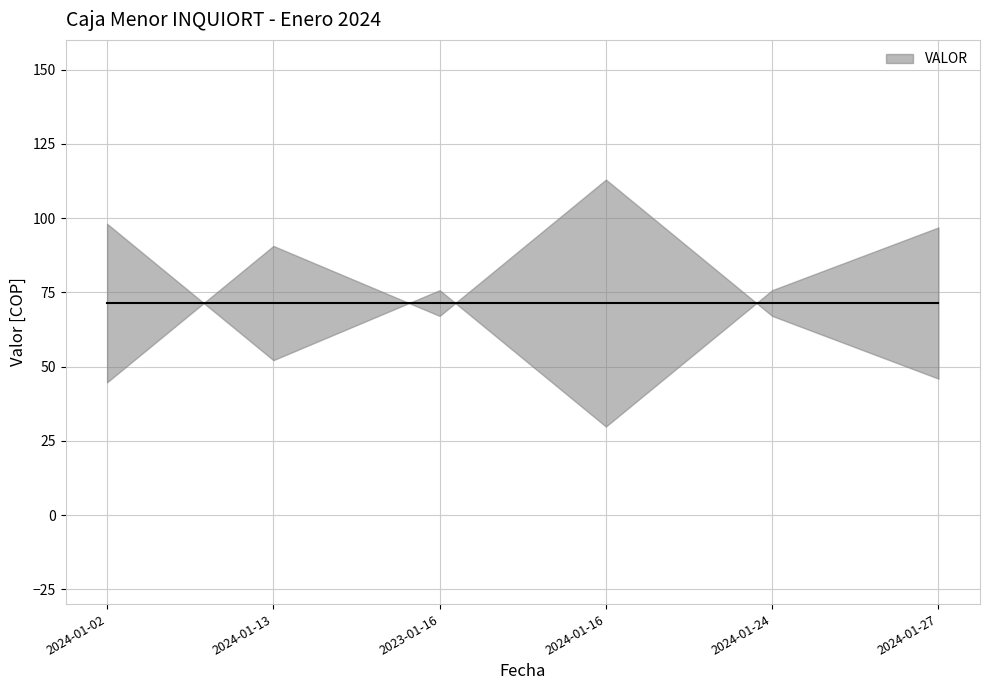

List the labels in order of value, smallest first.

2024-01-02, 2024-01-27, 2023-01-16, 2024-01-24, 2024-01-13, 2024-01-16